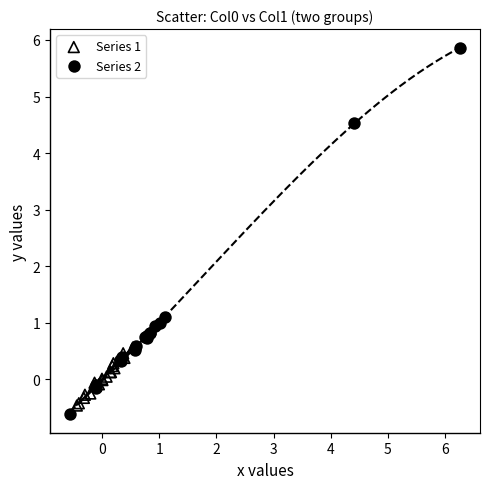

What are all the series names shown in the legend?

Series 1, Series 2